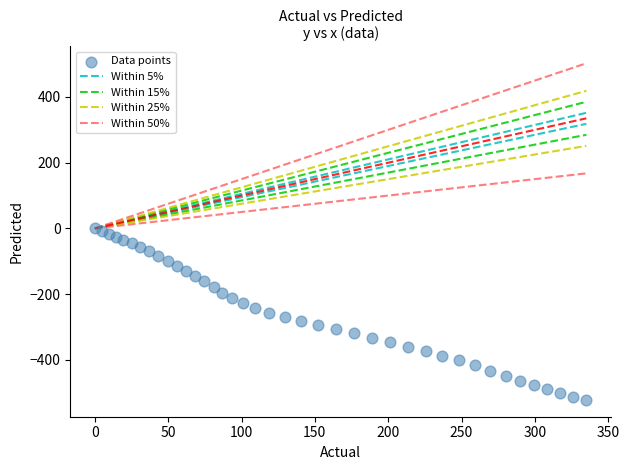

What is the range of X values (max minus min)?

335.1